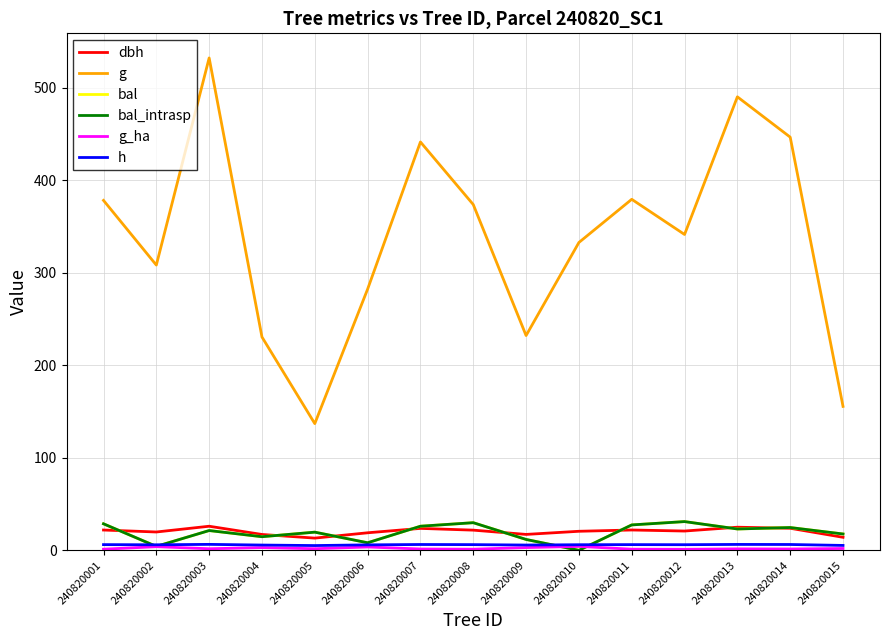

What is the value of the dbh point at the 2nd from the left?

19.8